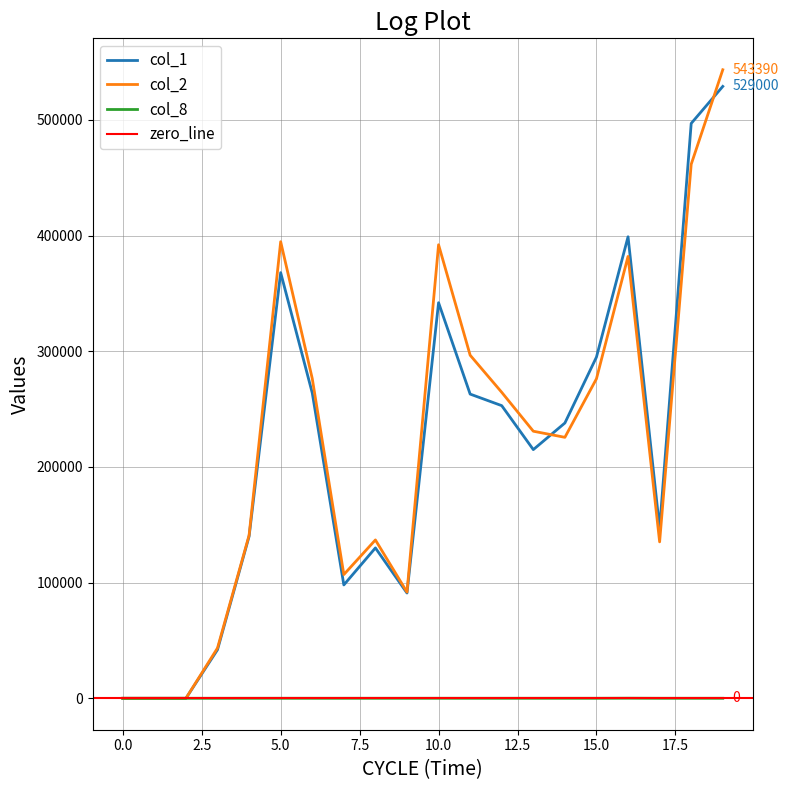

What is the value of the col_2 point at the 10th from the left?

91820